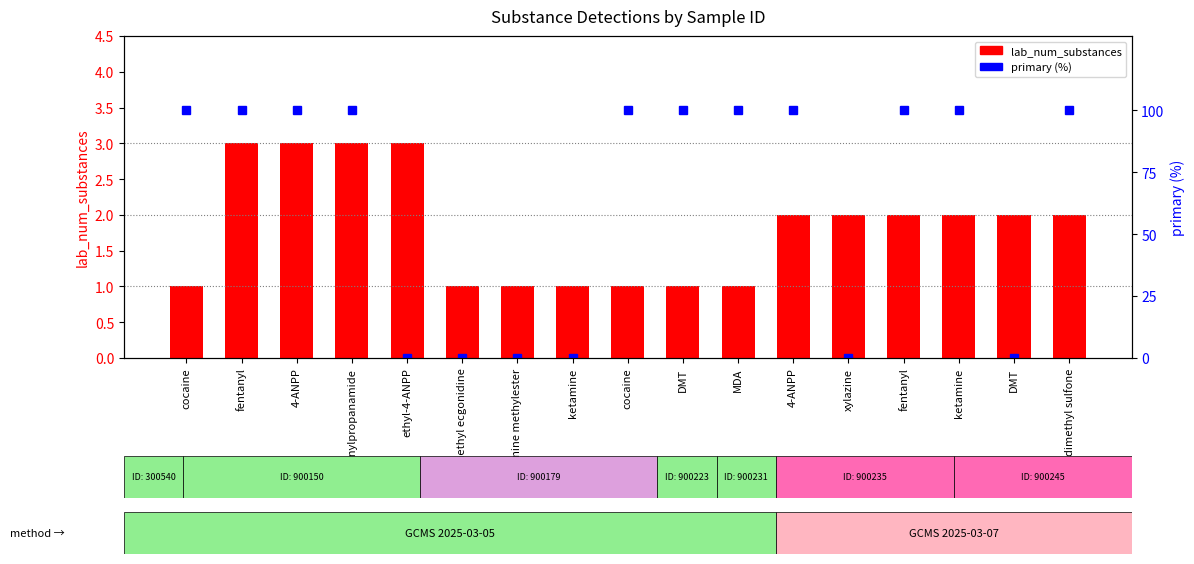

At which category is the sum across all series the highest?

fentanyl